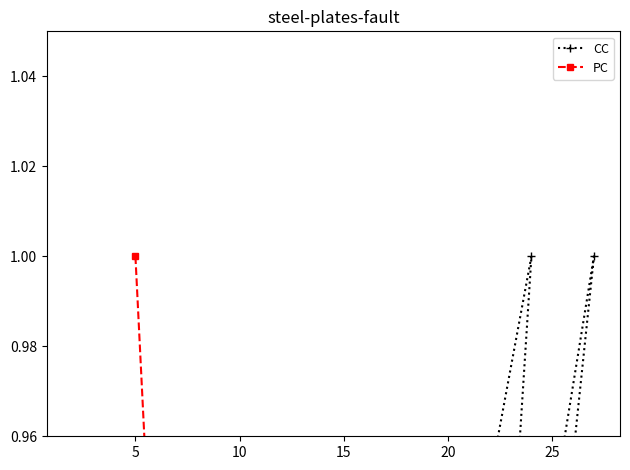

How many lines are shown in the chart?

2